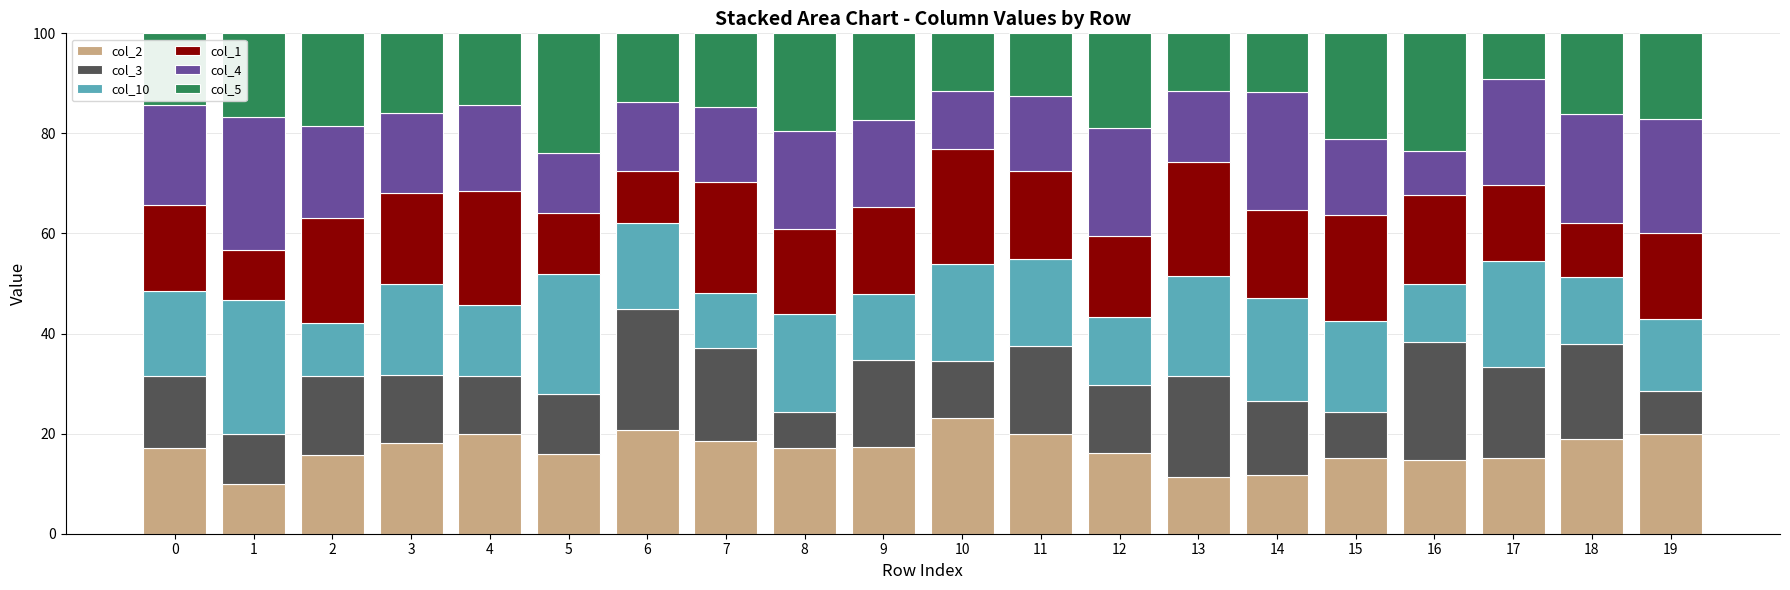

What is the average value of the col_2 series?

16.9